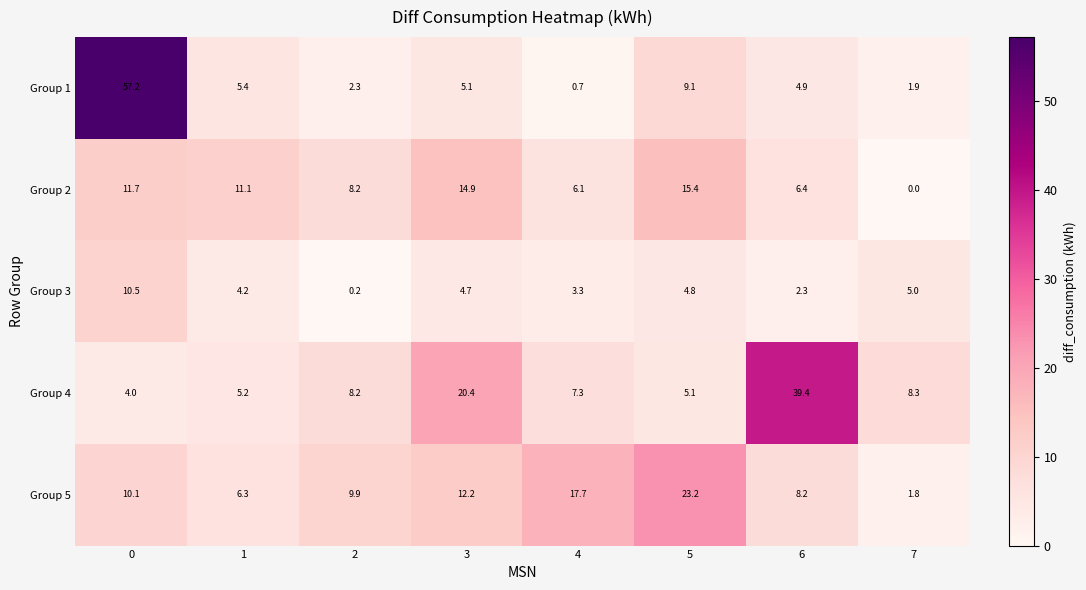

Is it true that Group 4 equals 8.2 at 2?

True